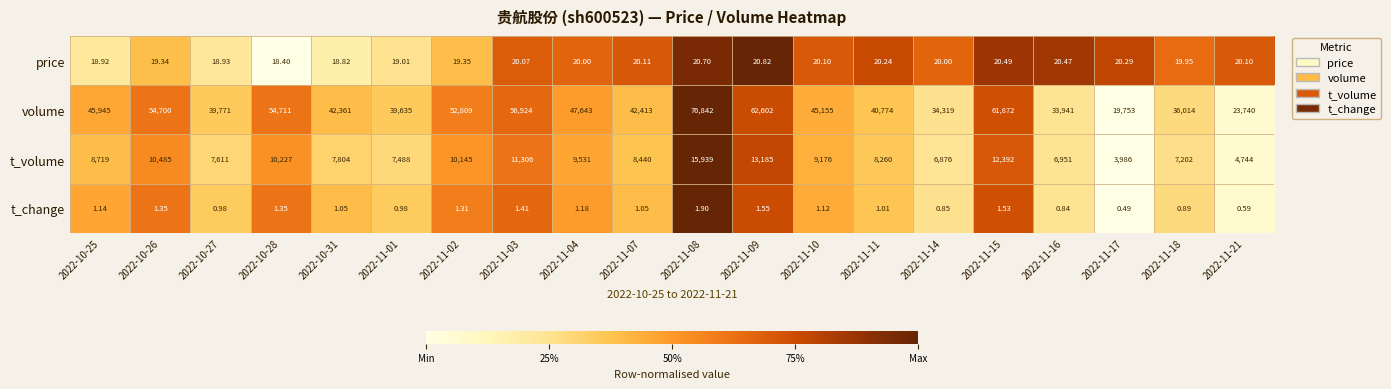

At how many categories does at least one series exceed 0?

20